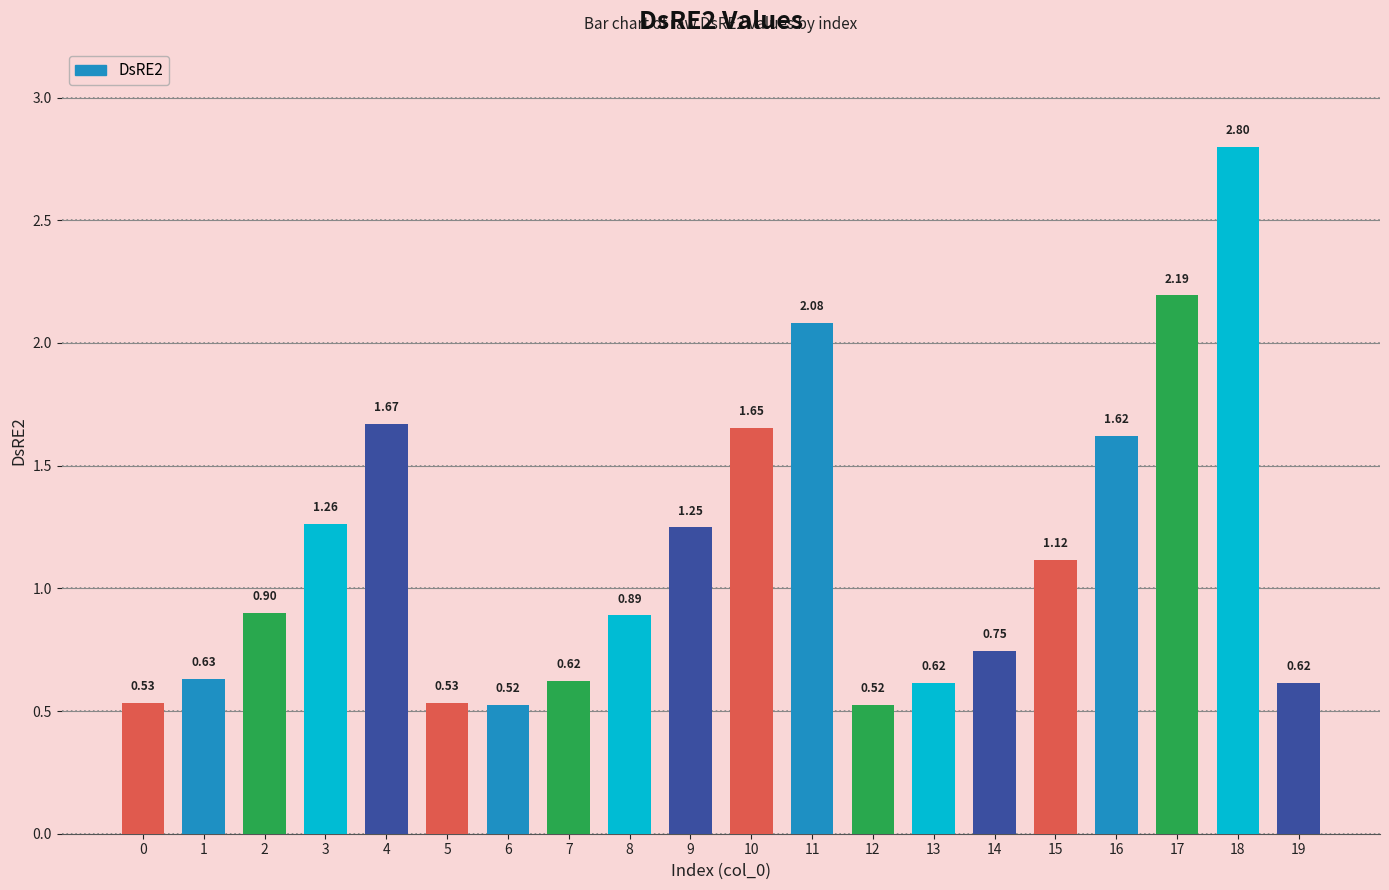

How many distinct data groups are displayed?

1